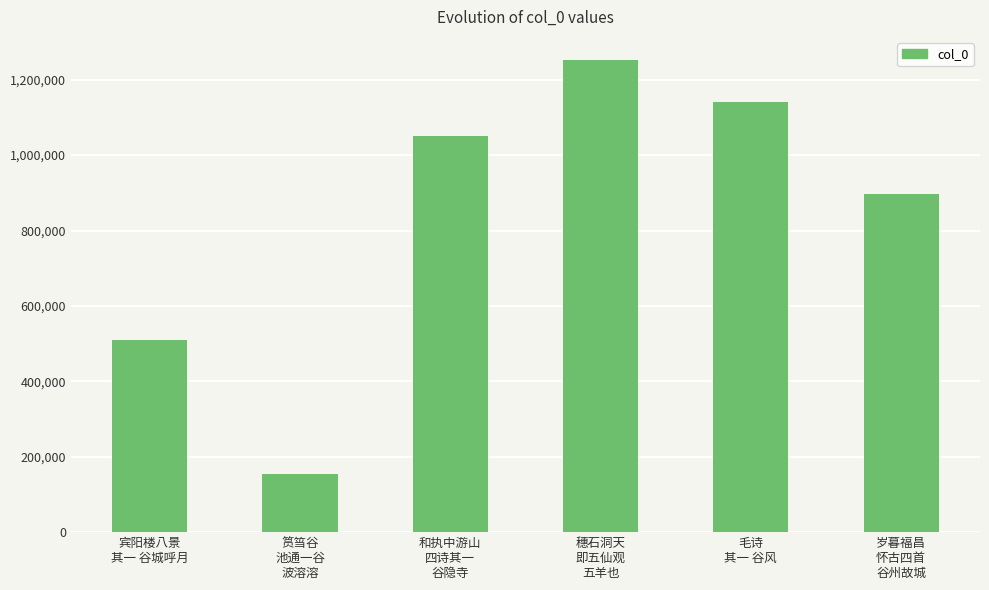

List the labels in order of value, largest first.

穗石洞天
即五仙观
五羊也, 毛诗
其一 谷风, 和执中游山
四诗其一
谷隐寺, 岁暮福昌
怀古四首
谷州故城, 宾阳楼八景
其一 谷城呼月, 筼筜谷
池通一谷
波溶溶